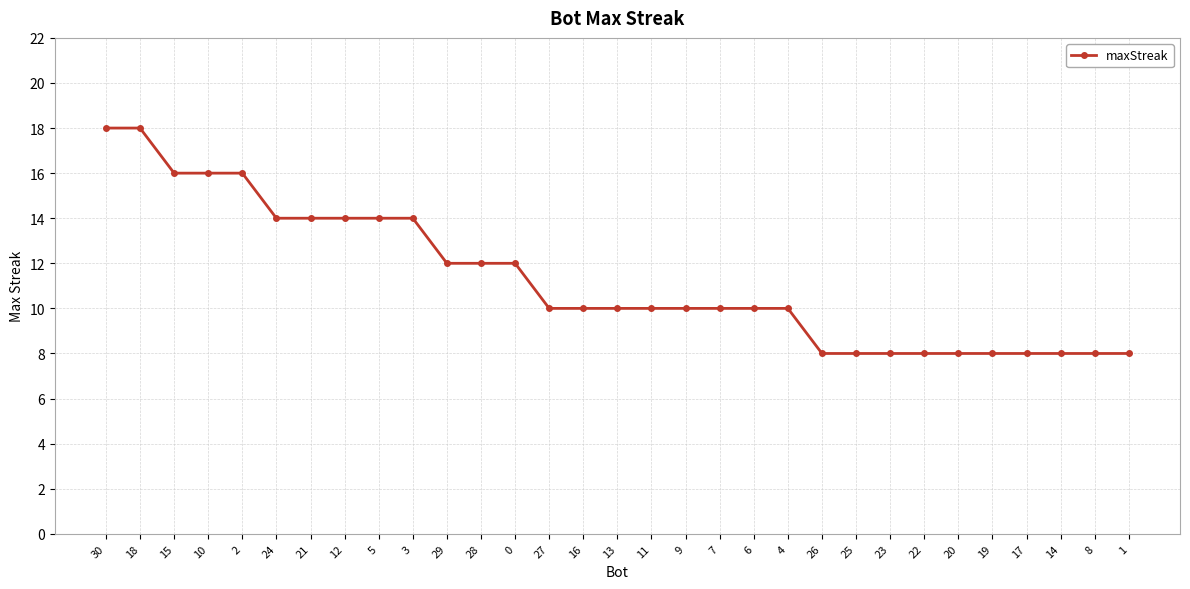

Reading left to right, transcribe all the data shown in this chart.

30=18	18=18	15=16	10=16	2=16	24=14	21=14	12=14	5=14	3=14	29=12	28=12	0=12	27=10	16=10	13=10	11=10	9=10	7=10	6=10	4=10	26=8	25=8	23=8	22=8	20=8	19=8	17=8	14=8	8=8	1=8